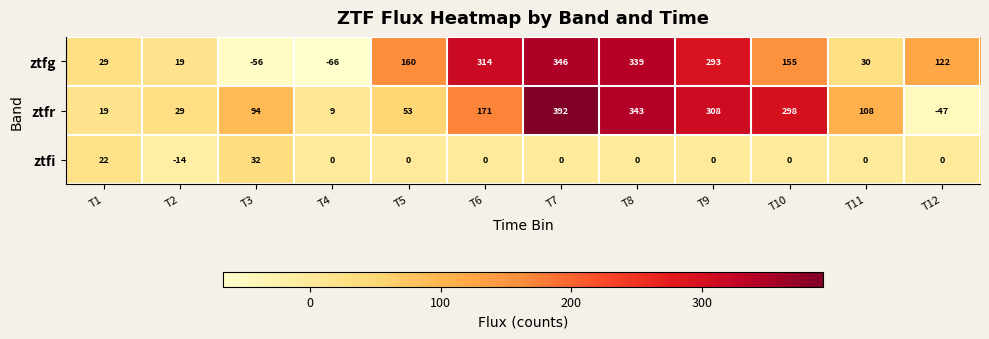

What is the difference between the ztfg values at T9 and T12?

171